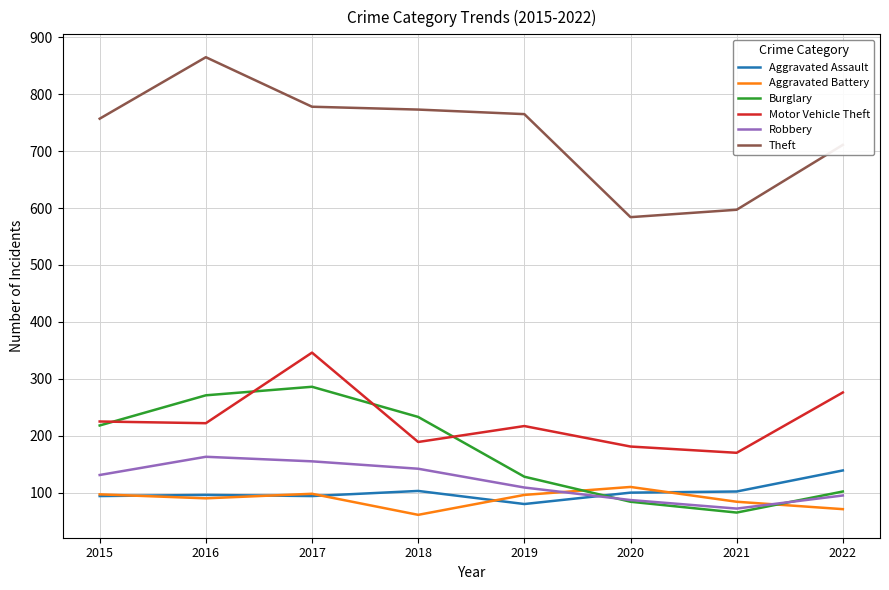

Which series ends up on top after the final intersection of Aggravated Assault and Burglary?

Aggravated Assault